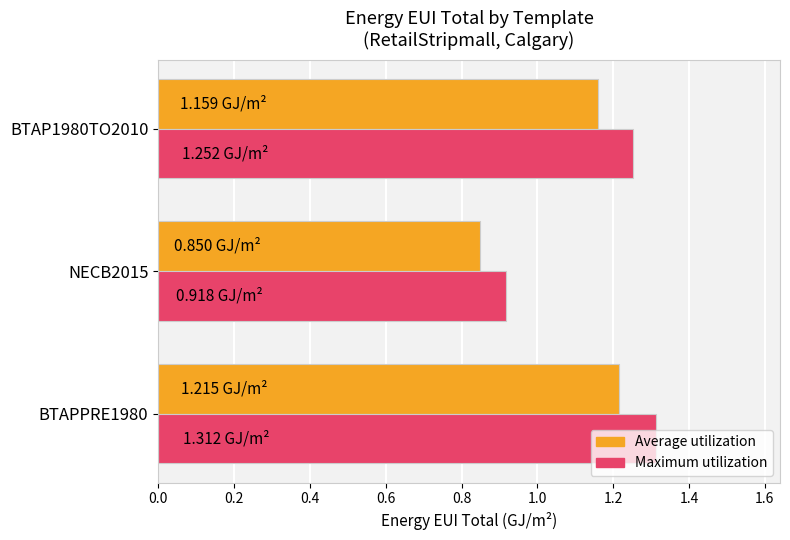

Is the value of Average utilization at BTAP1980TO2010 greater than the value of Maximum utilization at NECB2015?

Yes